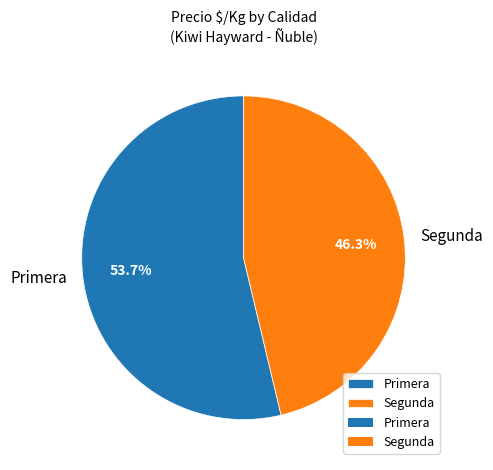

Between Segunda and Primera, which is larger?

Primera